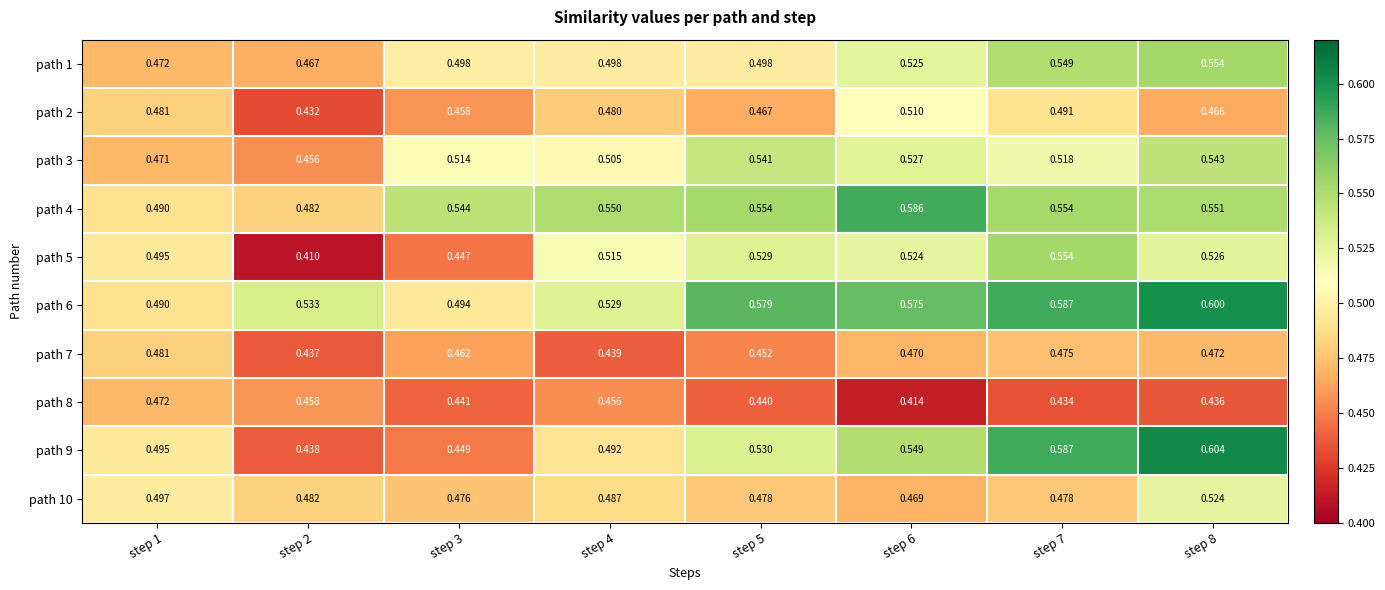

Is the value of path 3 at step 8 greater than the value of path 8 at step 2?

Yes